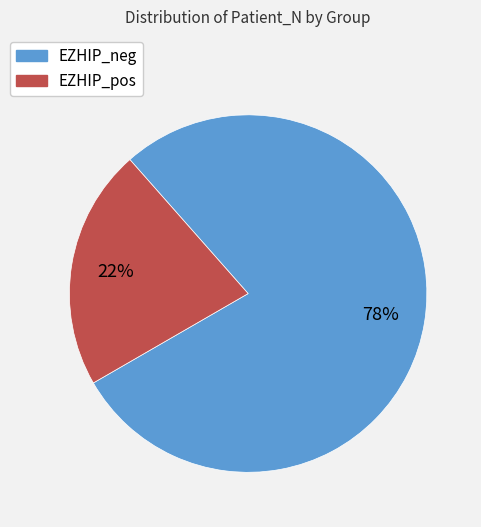

Between EZHIP_neg and EZHIP_pos, which is larger?

EZHIP_neg